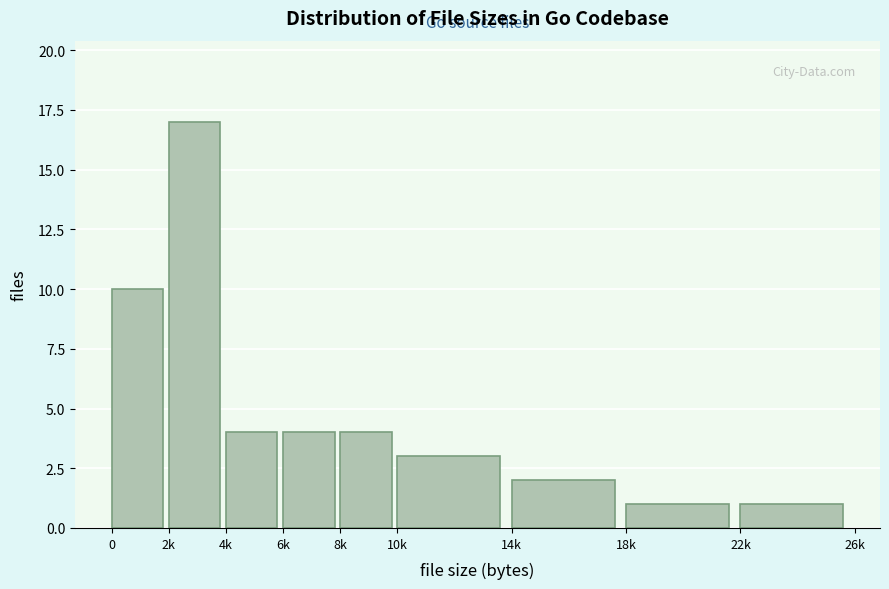

Reading left to right, list all the values displayed in this chart.

10	17	4	4	4	3	2	1	1